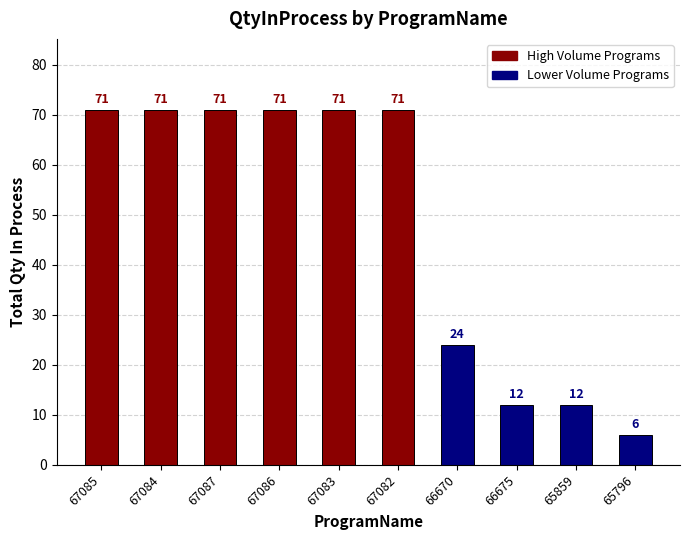

How many data points does each series have?

10